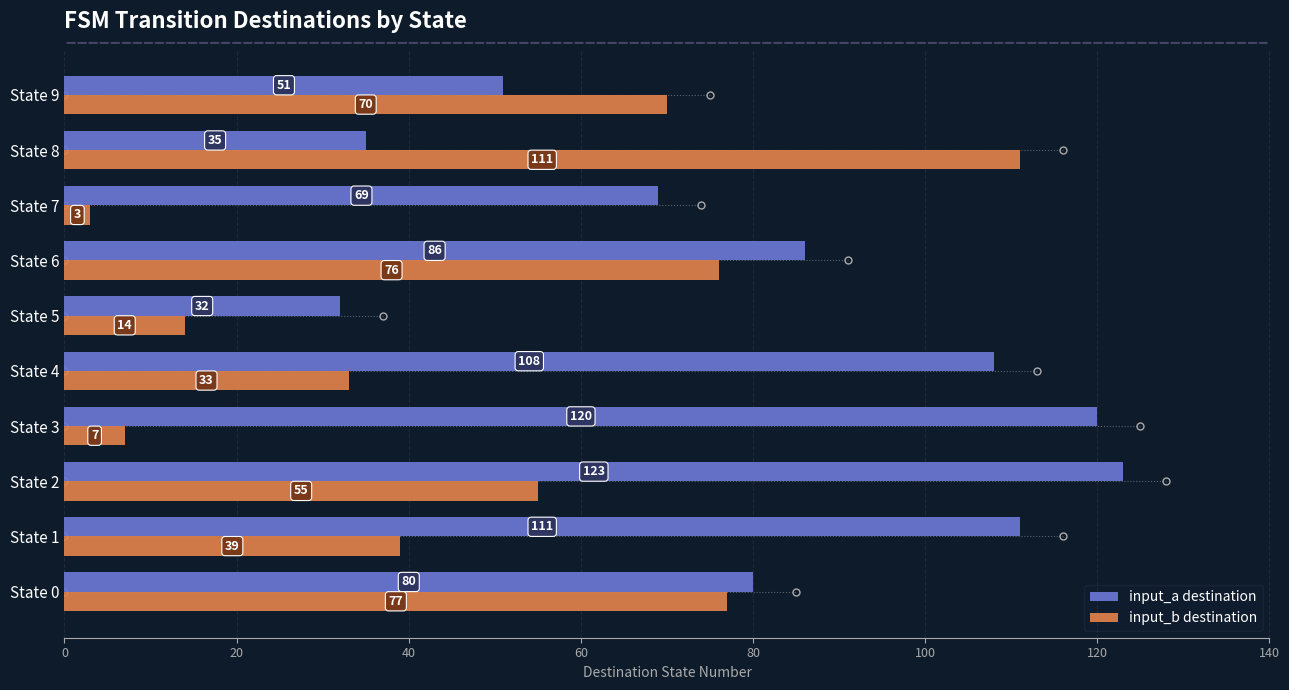

How many data points does each series have?

10